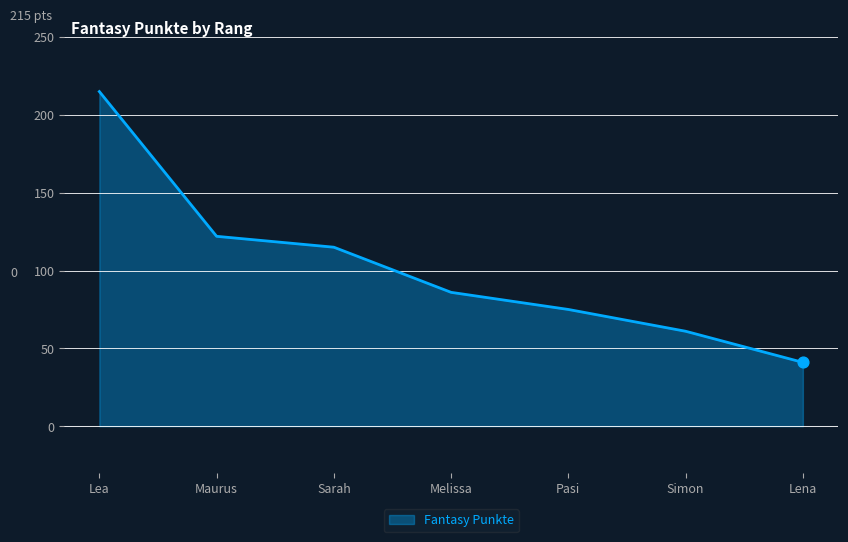

What is the change in value from Lea to Simon?

-154